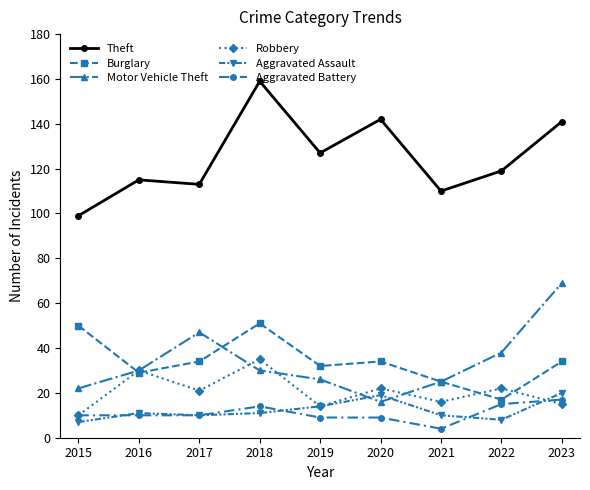

Reading left to right, extract all data points from this chart.

Theft: 99	115	113	159	127	142	110	119	141
Burglary: 50	29	34	51	32	34	25	17	34
Motor Vehicle Theft: 22	30	47	30	26	16	25	38	69
Robbery: 10	30	21	35	14	22	16	22	15
Aggravated Assault: 7	11	10	11	14	19	10	8	20
Aggravated Battery: 10	10	10	14	9	9	4	15	17